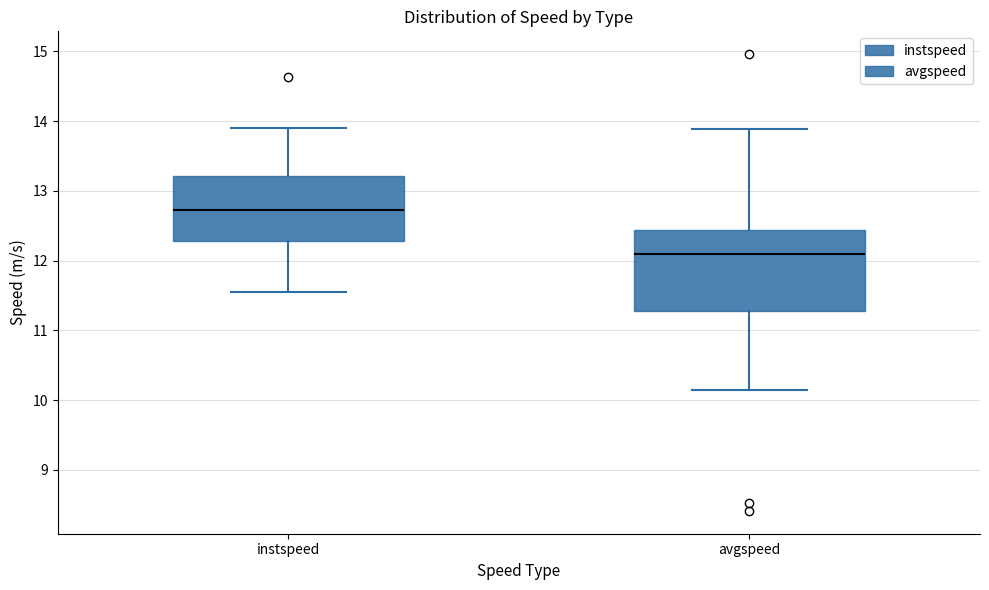

Reading left to right, transcribe this box plot: for each box, give where its median line is, the range the box spans, and where its two whiskers end, as read against the y-axis. The values are not printed on the chart, so give them approximately, as read against the axis.

instspeed: median 12.7, box 12.3 to 13.2, whiskers 11.5 to 13.9
avgspeed: median 12.1, box 11.3 to 12.4, whiskers 10.1 to 13.9